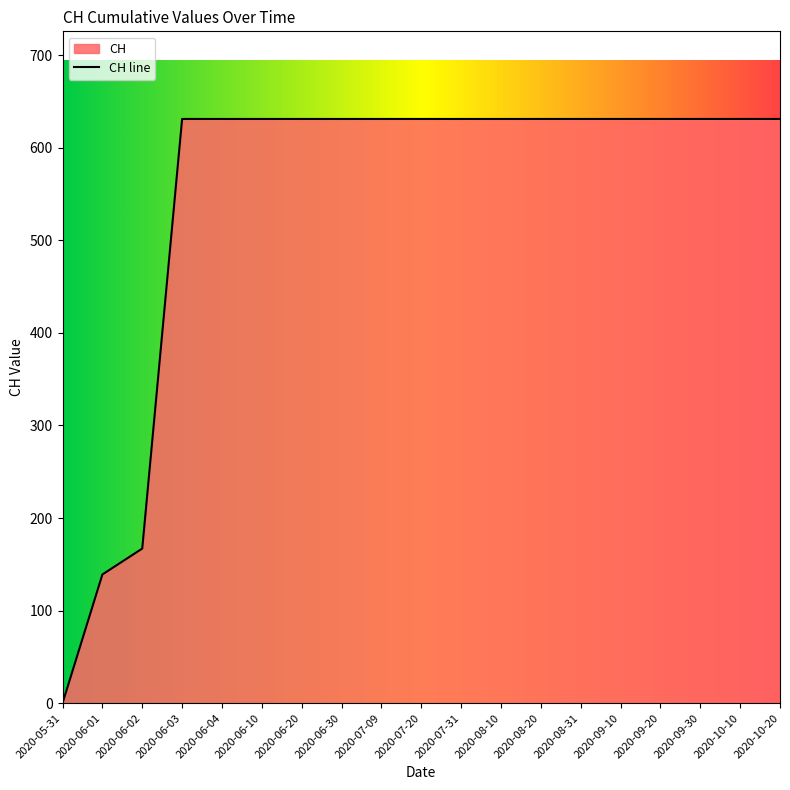

Reading left to right, extract all data points from this chart.

2020-05-31=0	2020-06-01=139	2020-06-02=167	2020-06-03=631	2020-06-04=631	2020-06-10=631	2020-06-20=631	2020-06-30=631	2020-07-09=631	2020-07-20=631	2020-07-31=631	2020-08-10=631	2020-08-20=631	2020-08-31=631	2020-09-10=631	2020-09-20=631	2020-09-30=631	2020-10-10=631	2020-10-20=631